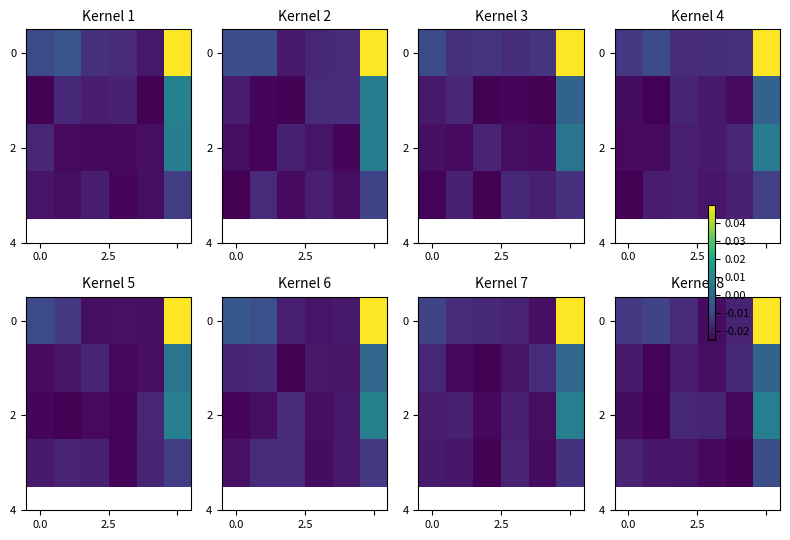

Which has a higher value, 3 or 5?

5